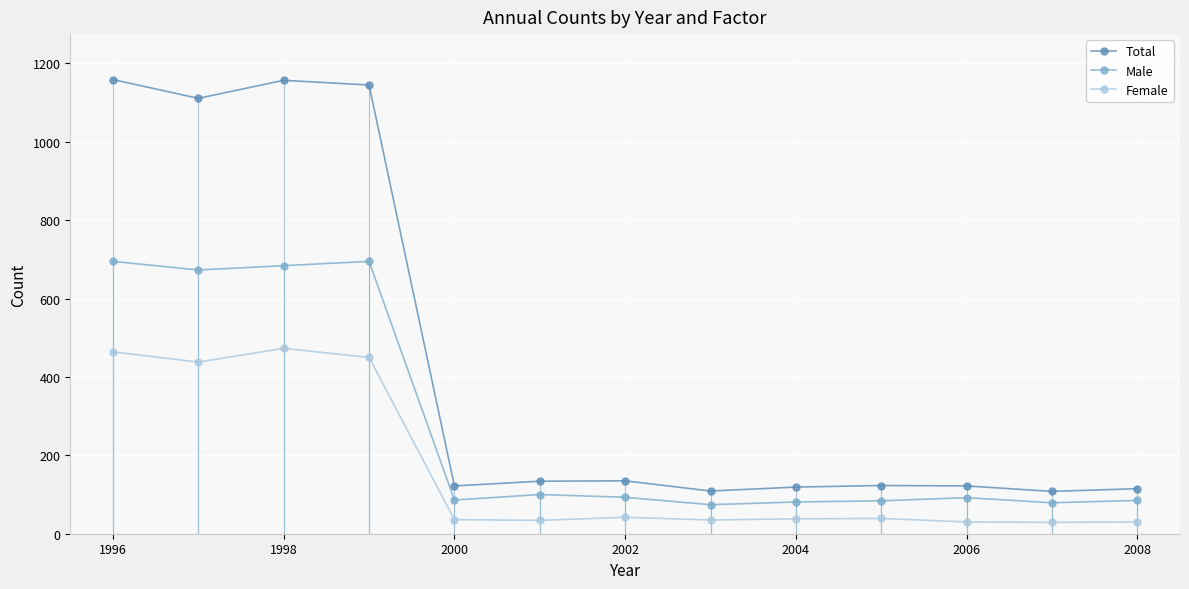

What is the sum of all Female values?

2138